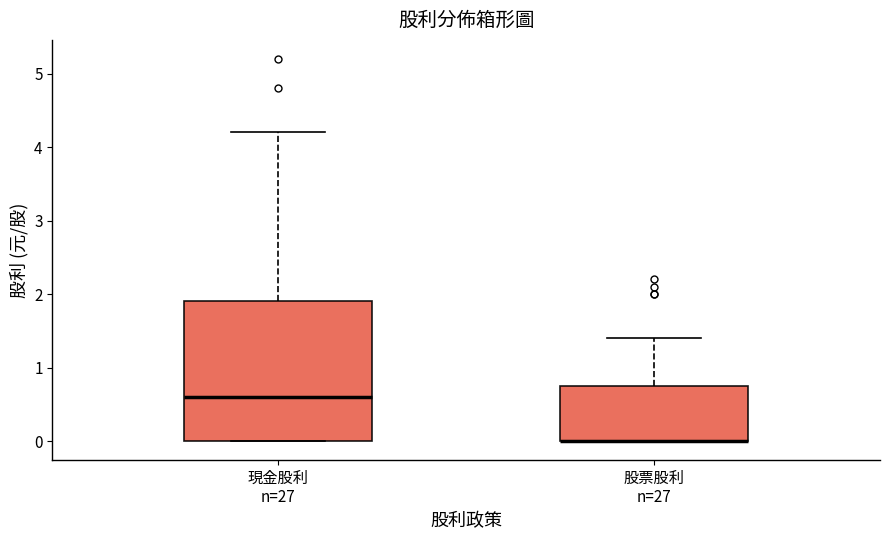

Reading left to right, read every box against the y-axis: the position of its median line, the range the box covers, and the ends of its whiskers. The values are not printed on the chart, so give them approximately, as read against the axis.

現金股利 n=27: median 0.6, box 0.0 to 1.9, whiskers 0.0 to 4.2
股票股利 n=27: median 0.0 (drawn on the box's lower edge), box 0.0 to 0.8, whiskers 0.0 to 1.4